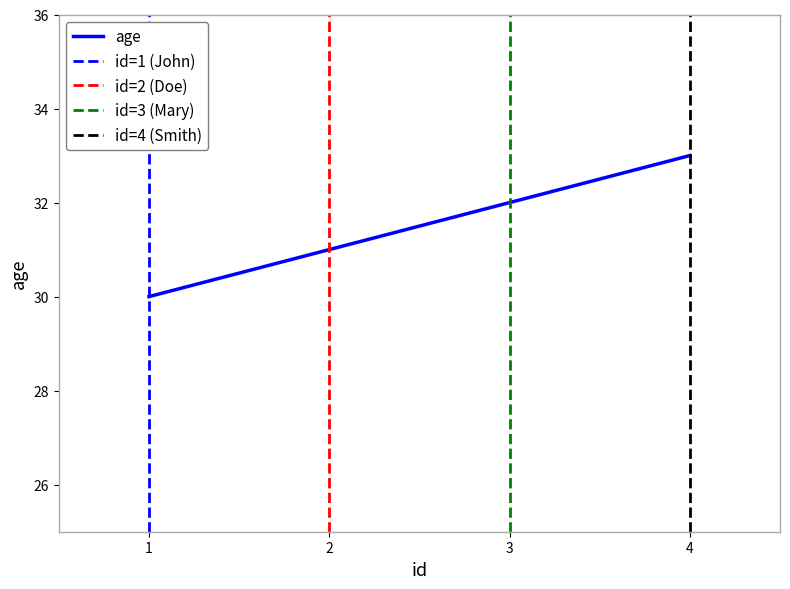

Which label corresponds to the largest value in the chart?

4